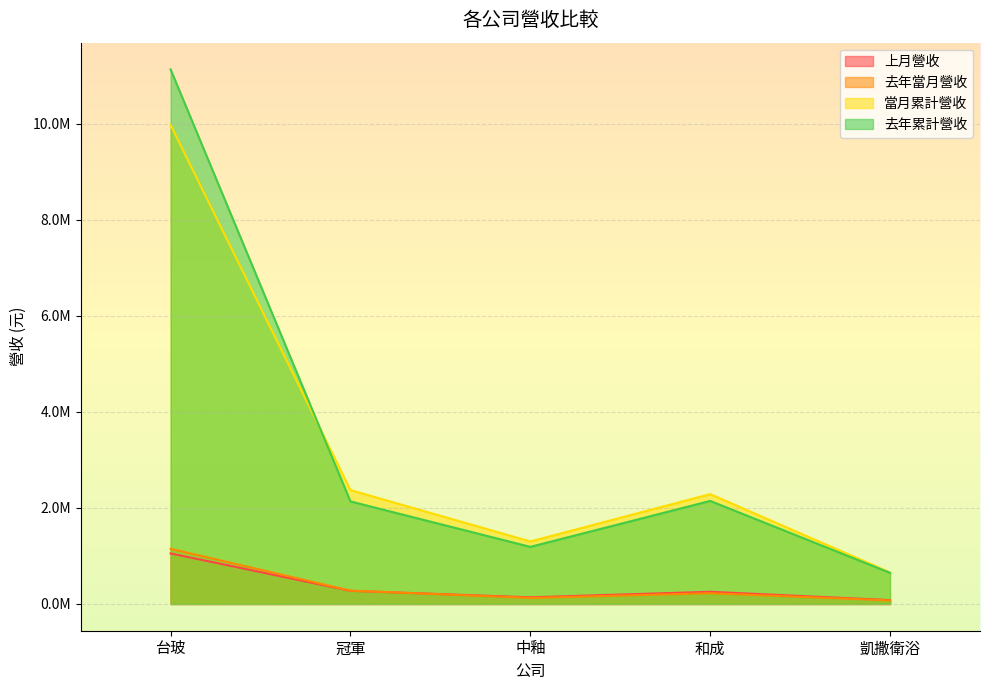

What are all the series names shown in the legend?

上月營收, 去年當月營收, 當月累計營收, 去年累計營收